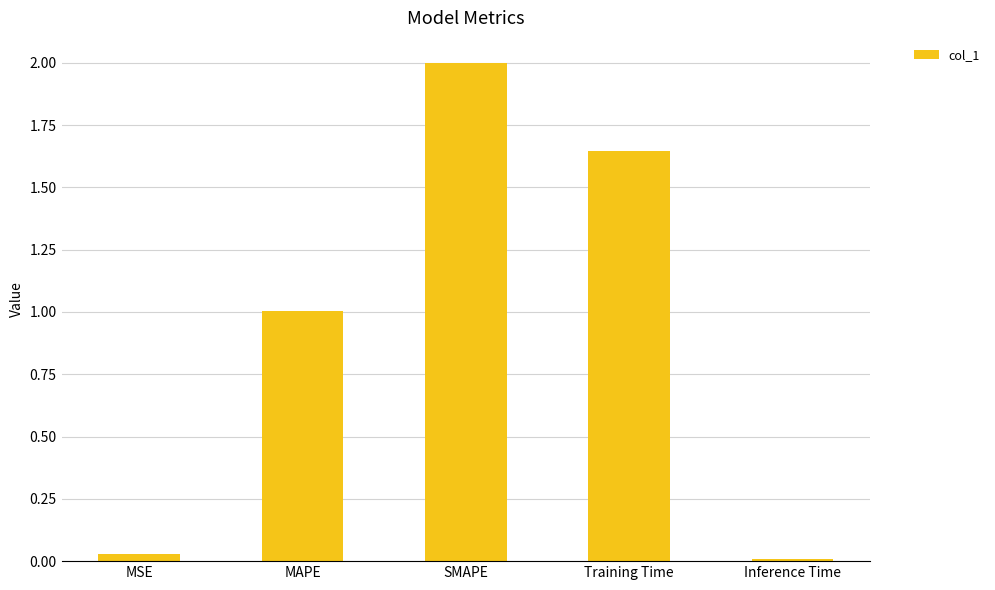

What is the value of the 3rd bar from the left?

2.0